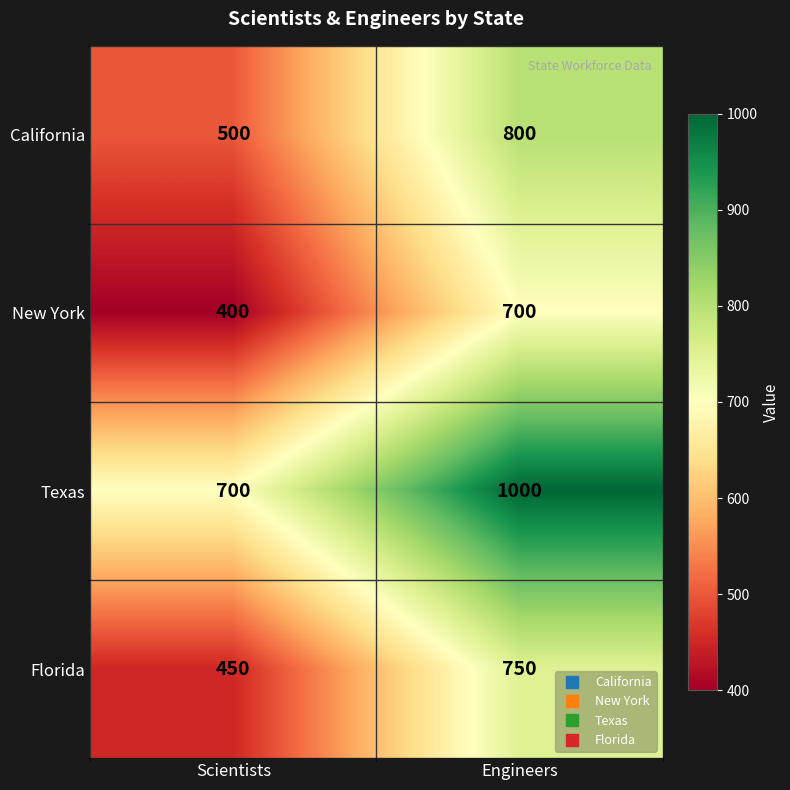

What is the sum of all Florida values?

1200